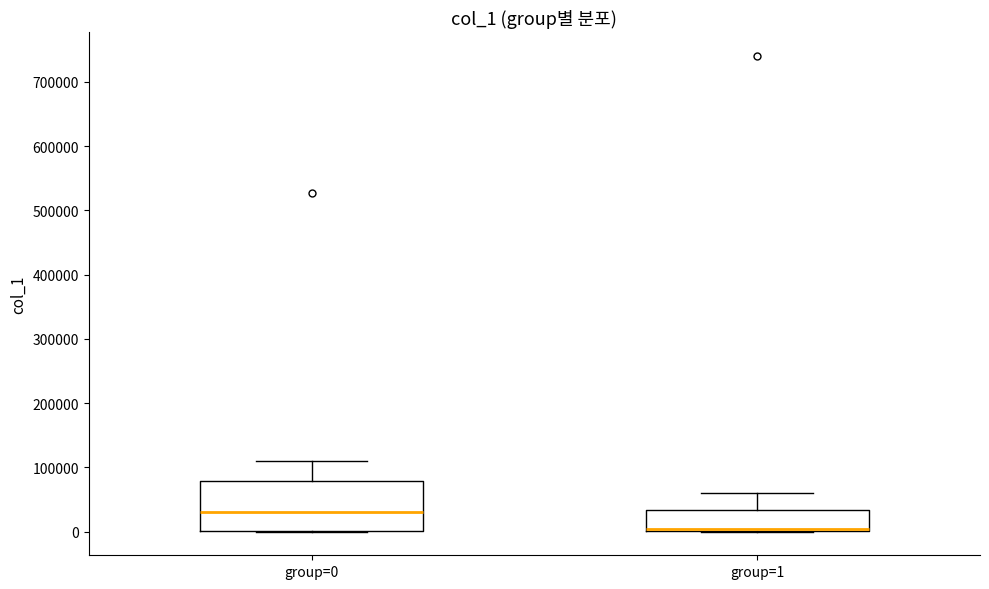

Reading left to right, read every box against the y-axis: the position of its median line, the range the box covers, and the ends of its whiskers. The values are not printed on the chart, so give them approximately, as read against the axis.

group=0: median 30000, box 0 to 80000, whiskers 0 to 110000
group=1: median 0 (just above the box's lower edge), box 0 to 30000, whiskers 0 to 60000